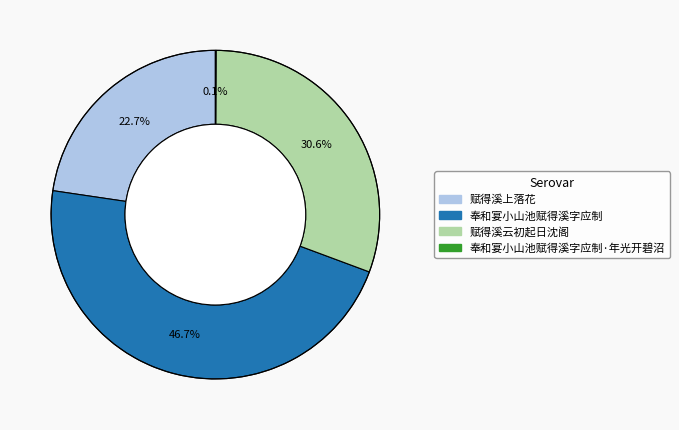

Between 奉和宴小山池赋得溪字应制 and 赋得溪上落花, which is larger?

奉和宴小山池赋得溪字应制